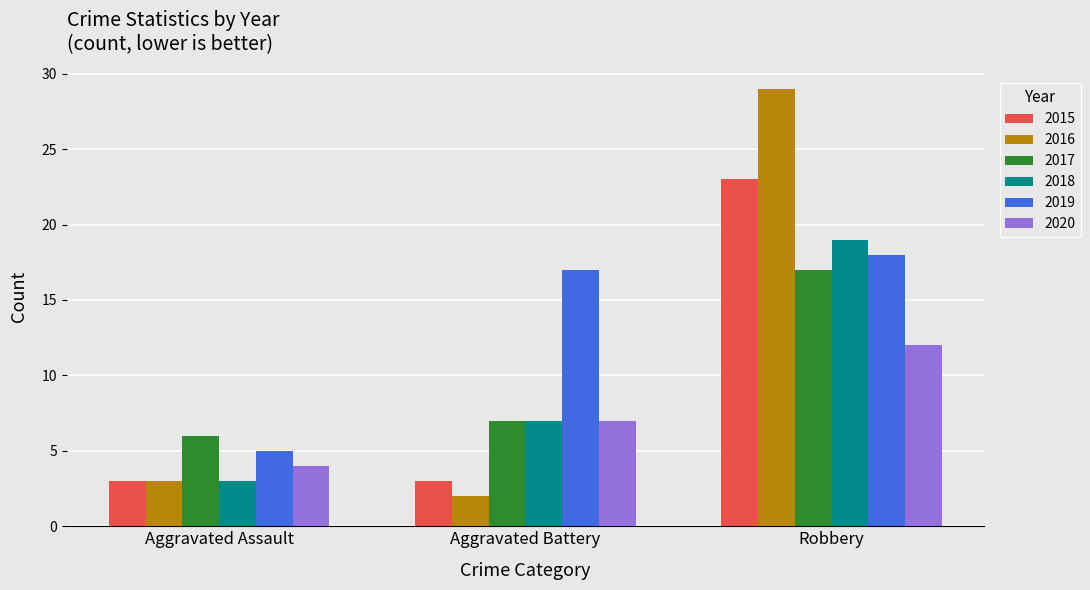

What is the spread (max minus min) of values at Aggravated Battery?

15